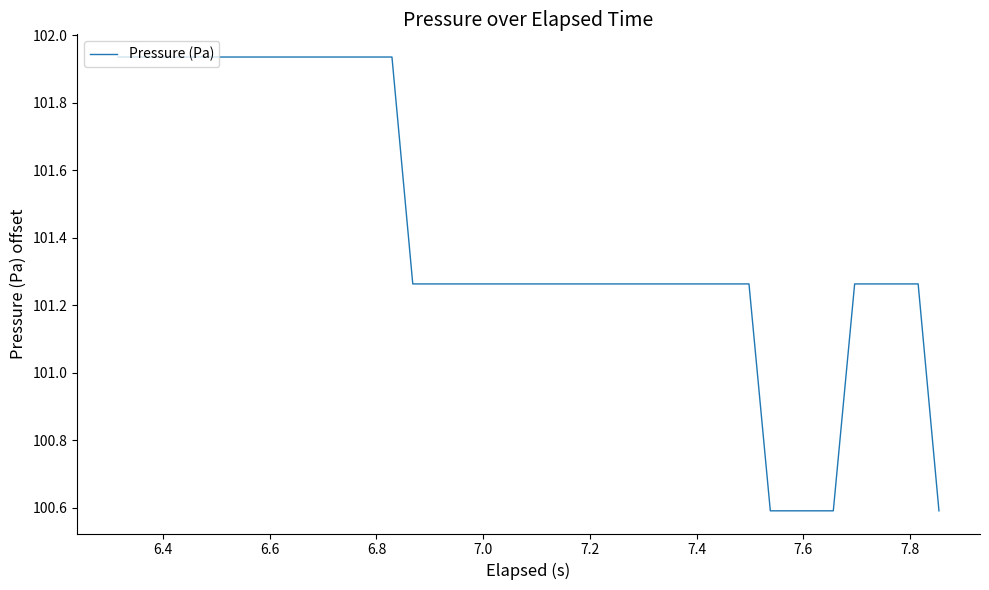

What is the difference between the maximum and minimum values?

1.3